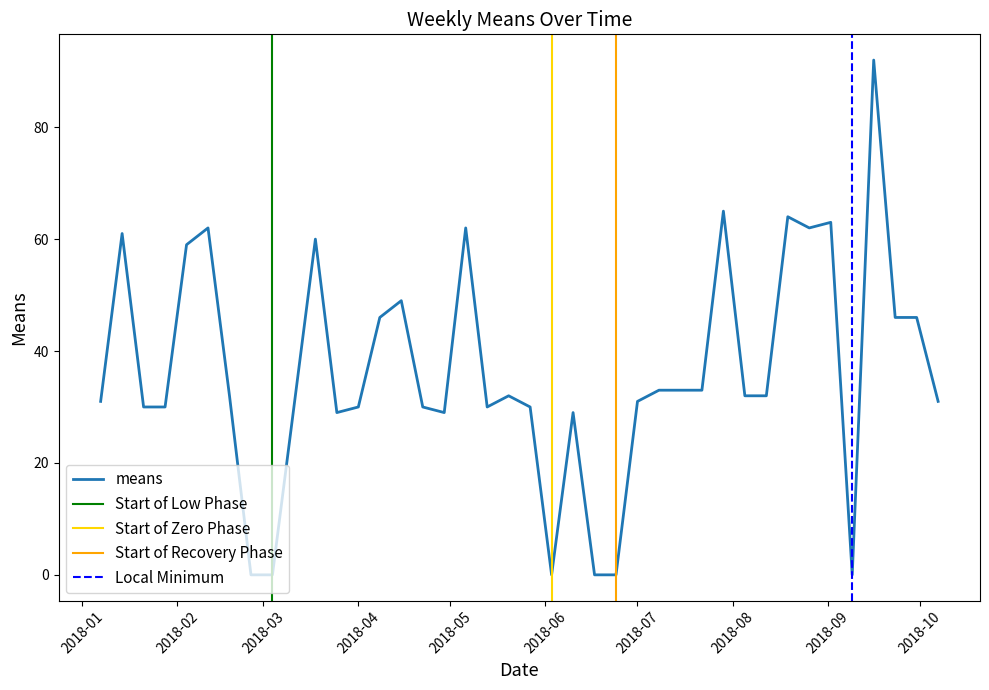

How many interior local valleys (lower than both neighbors) does the data have?

6